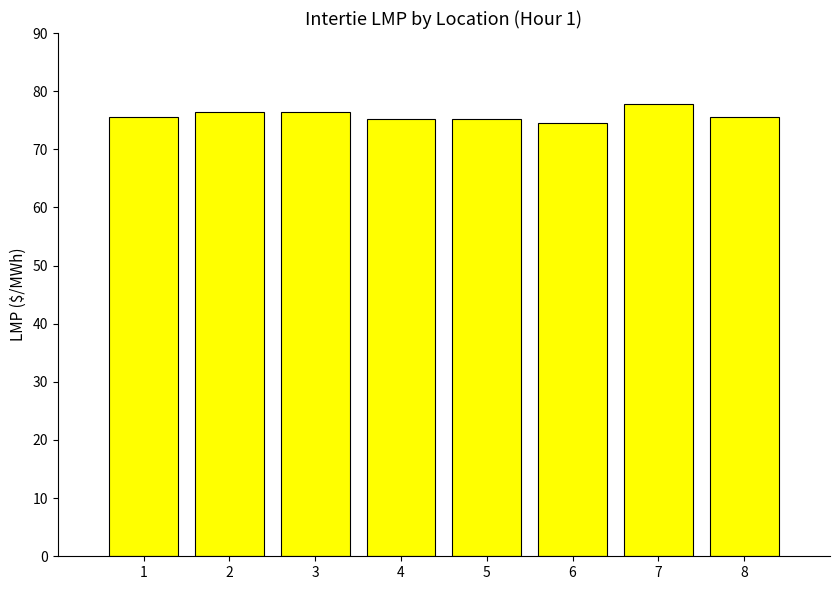

True or false: the data shows 116.6 at 7.

False